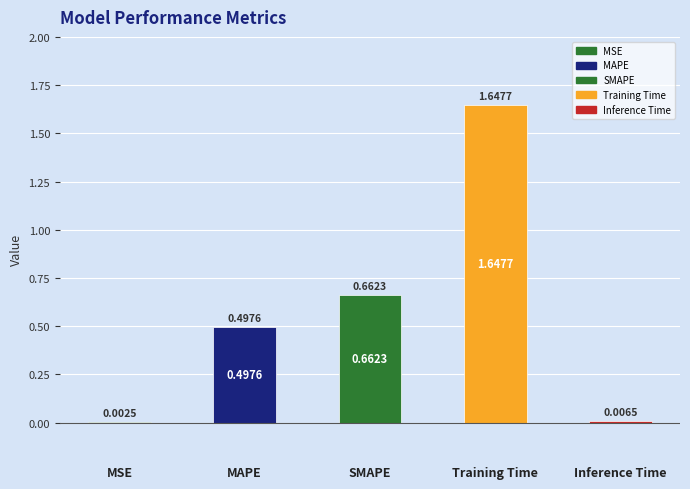

What is the value of the 3rd bar from the left?

0.7